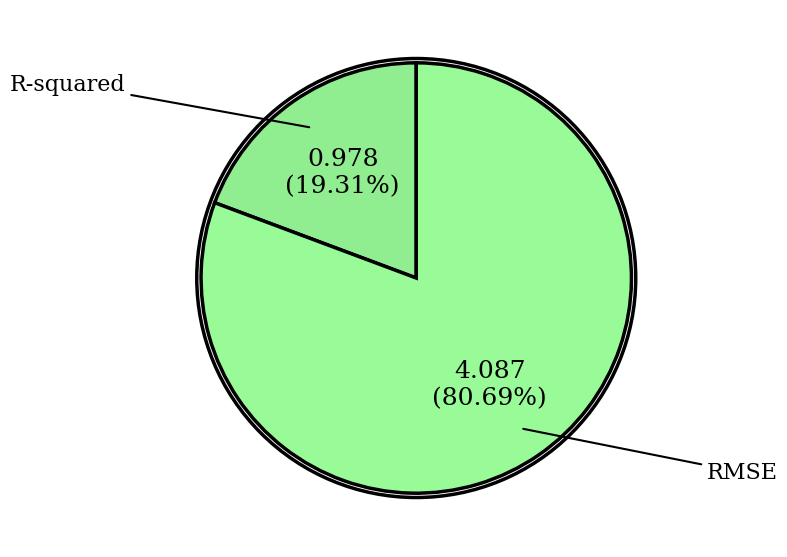

What is the largest slice in the pie chart?

RMSE